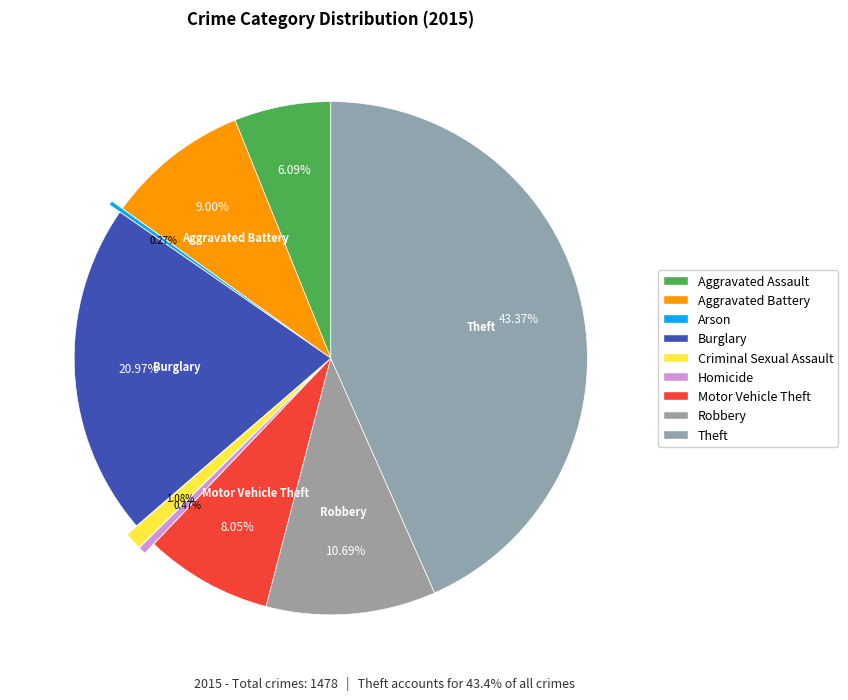

Which slice is the largest?

Theft